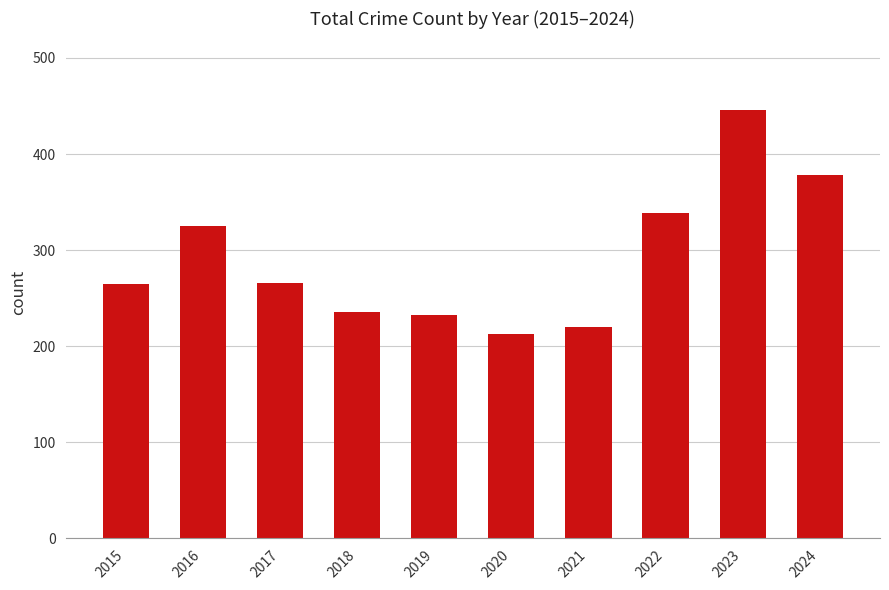

What is the difference between the maximum and minimum values?

233